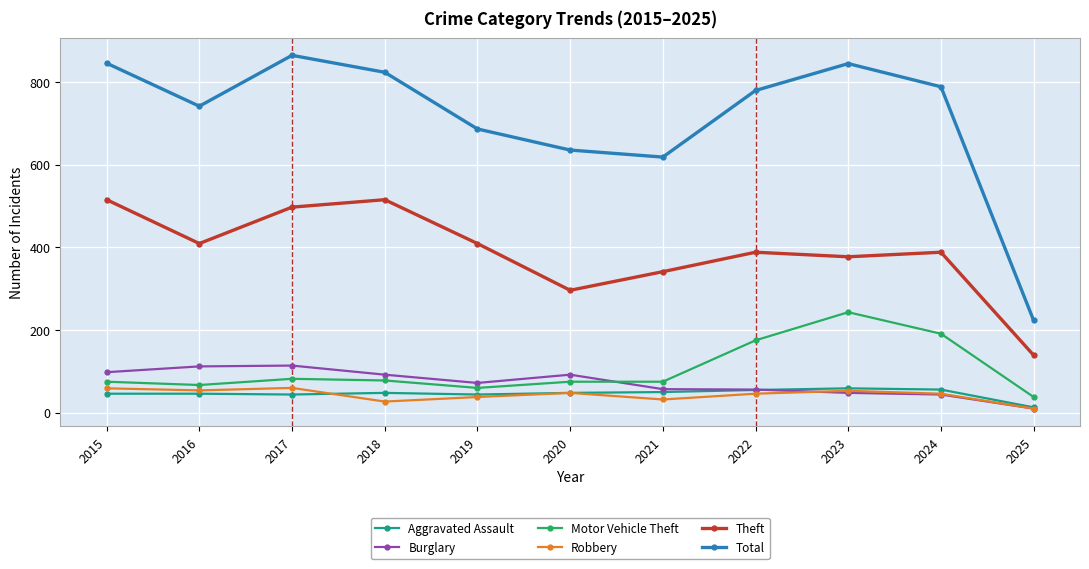

At which category does the chart reach its peak across all series?

2017